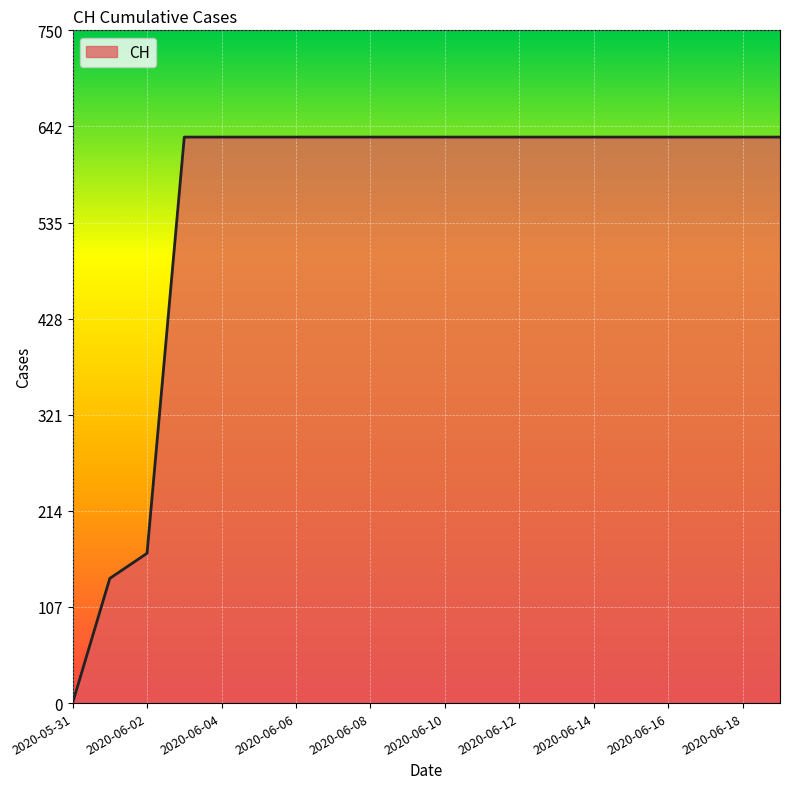

What is the maximum value shown in the chart?

631